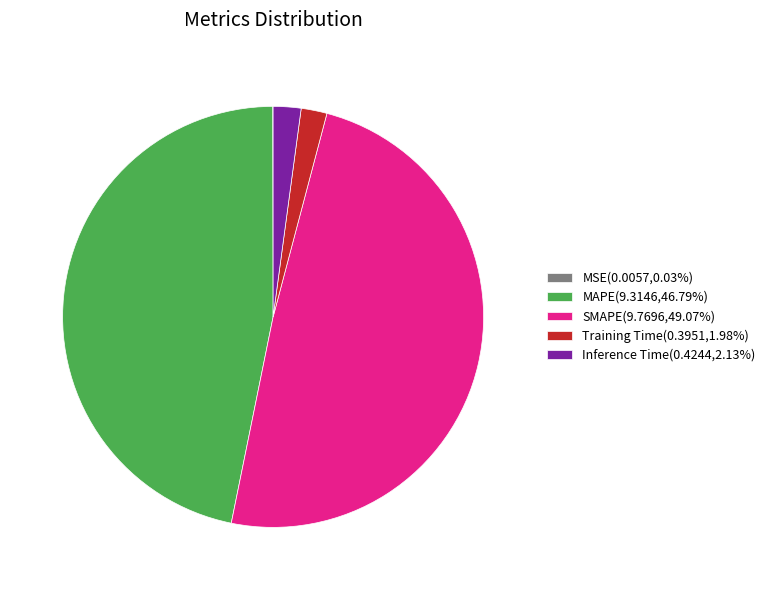

Combined, do Inference Time(0.4244,2.13%) and Training Time(0.3951,1.98%) account for over 50%?

No